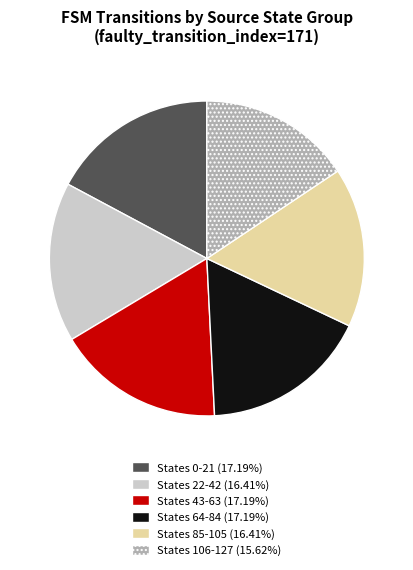

How many segments does this pie chart have?

6